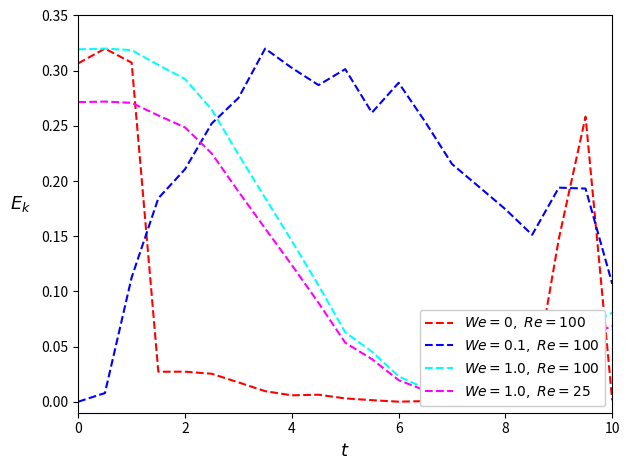

True or false: p_grad has more than 2 interior local peaks.

True